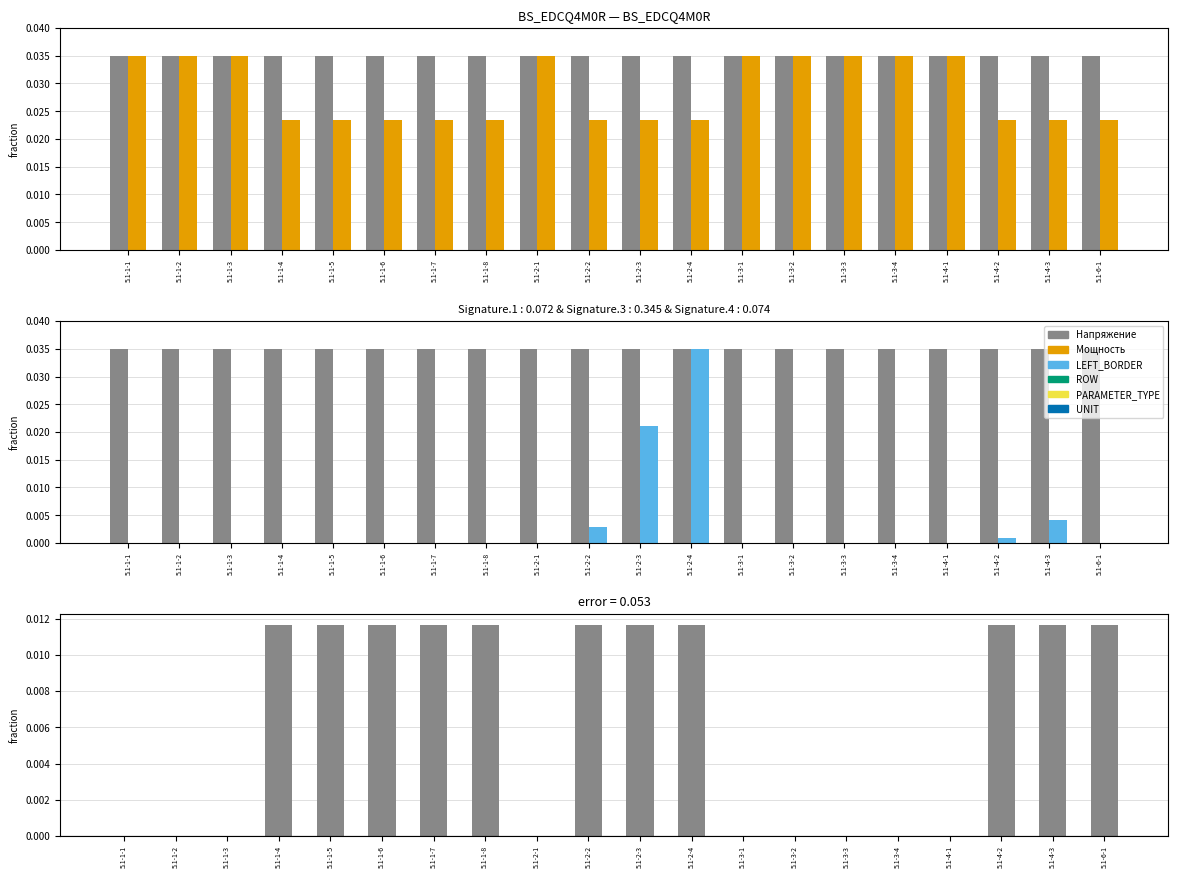

The Напряжение series shows 0.0 at 5.1-3-1. True or false?

True